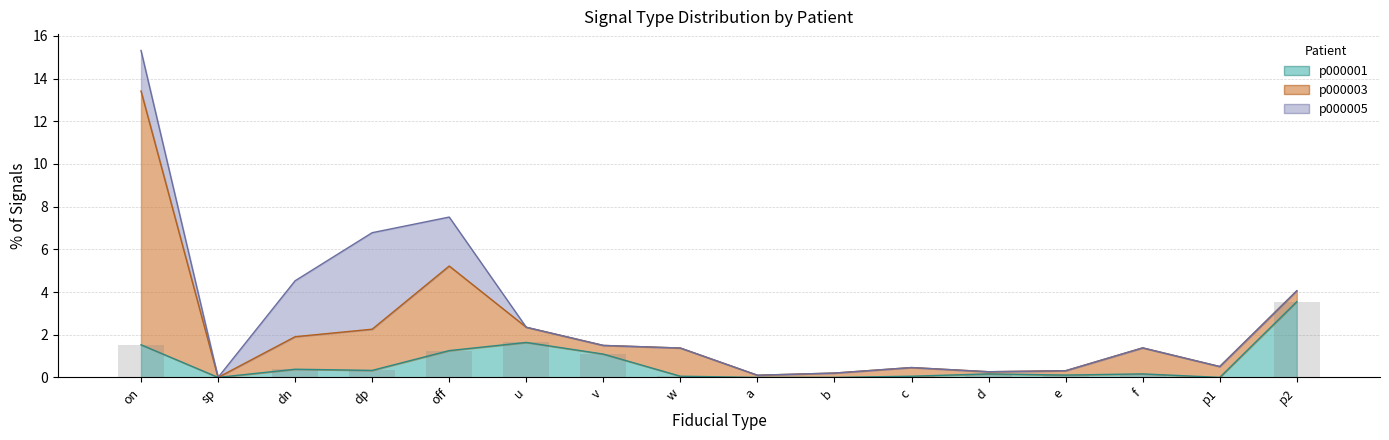

What is the label of the 8th bar from the right?

a